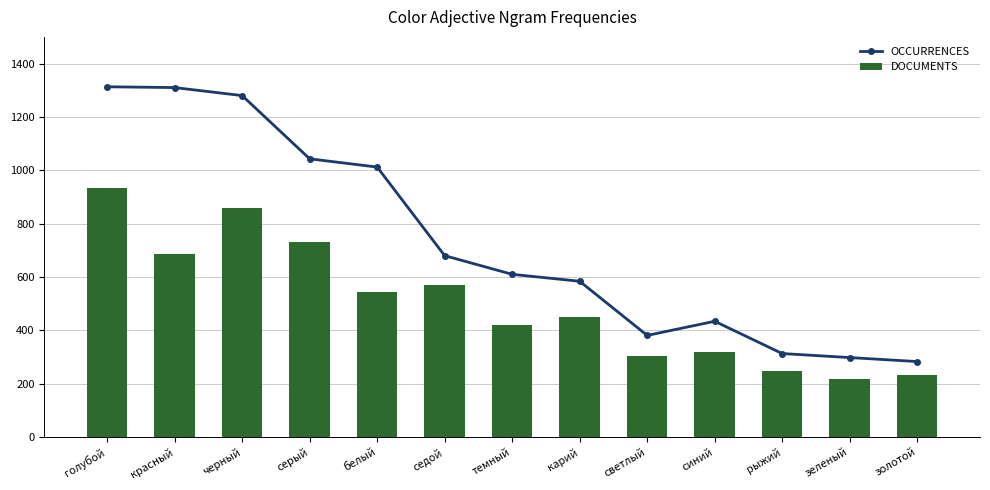

Where does the OCCURRENCES series first go above 610?

голубой